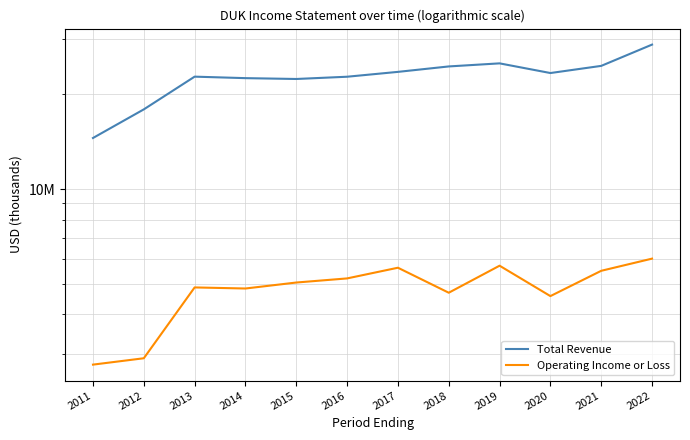

Which category has the lowest value in the Operating Income or Loss series?

2011